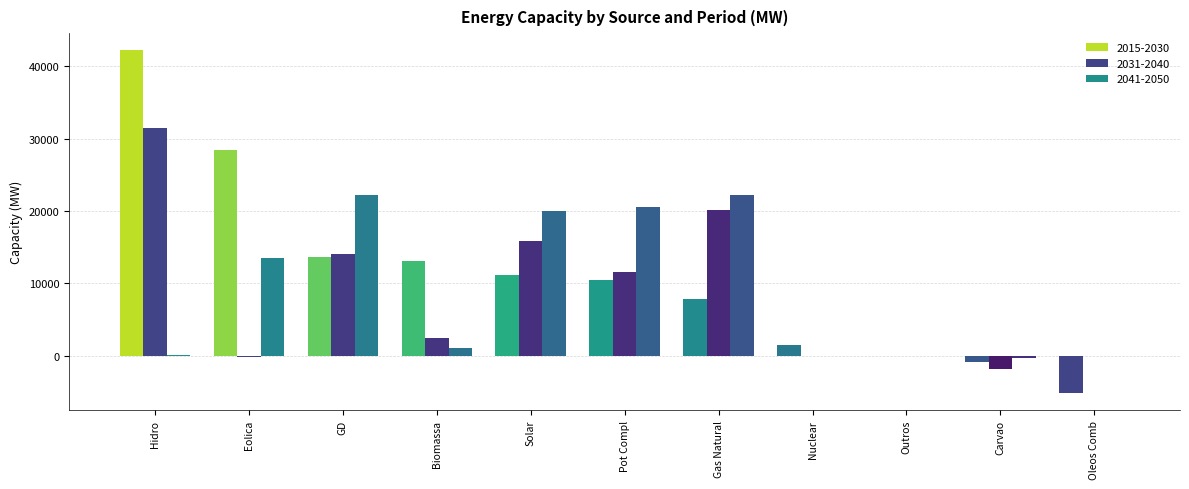

At how many categories does at least one series exceed 35168?

1